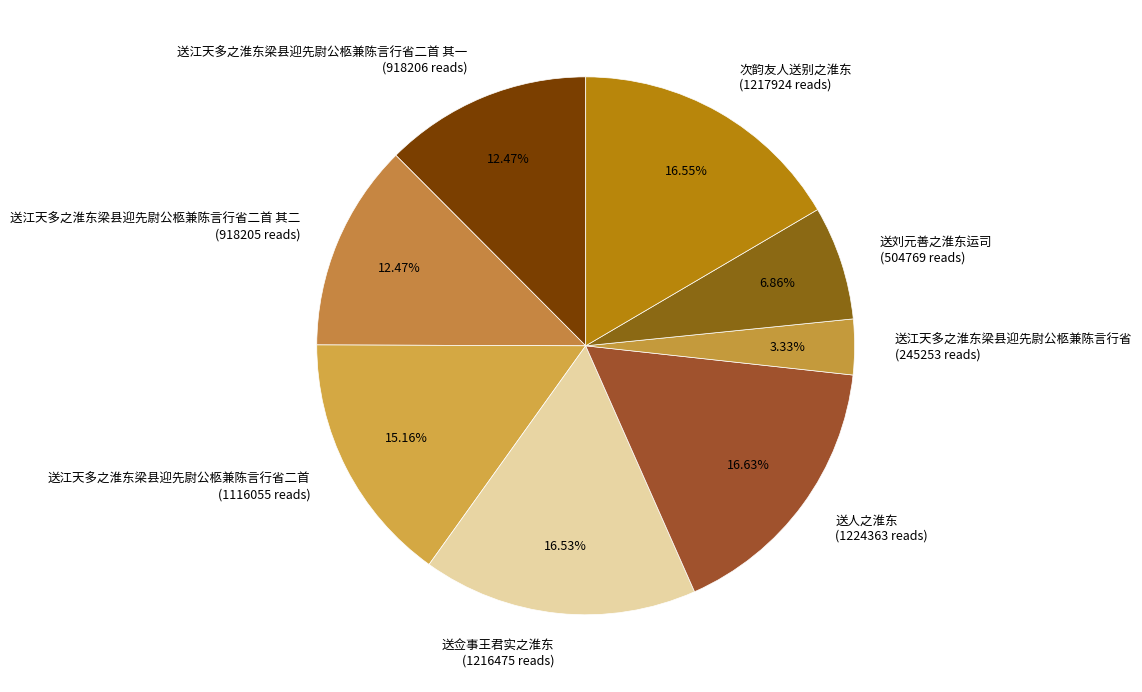

What is the ratio of the value at 送刘元善之淮东运司 (504769 reads) to the value at 送人之淮东 (1224363 reads)?

0.4